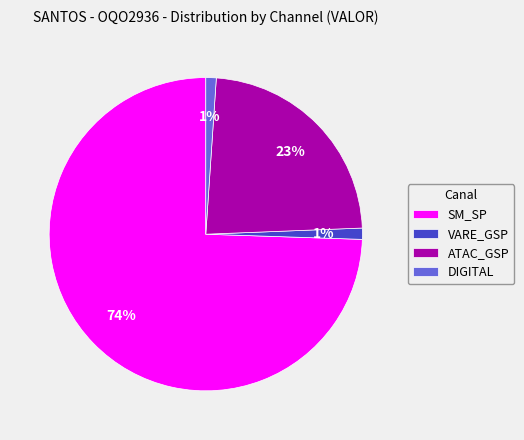

To the nearest percent, what is the combined percentage of ATAC_GSP and DIGITAL?

24%